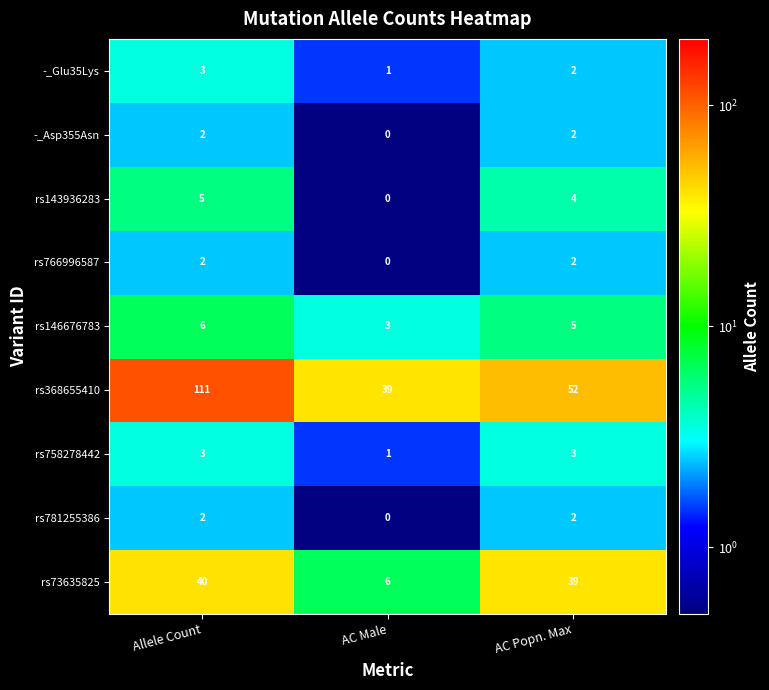

What is the sum of the rs758278442 values at Allele Count and AC Popn. Max?

6